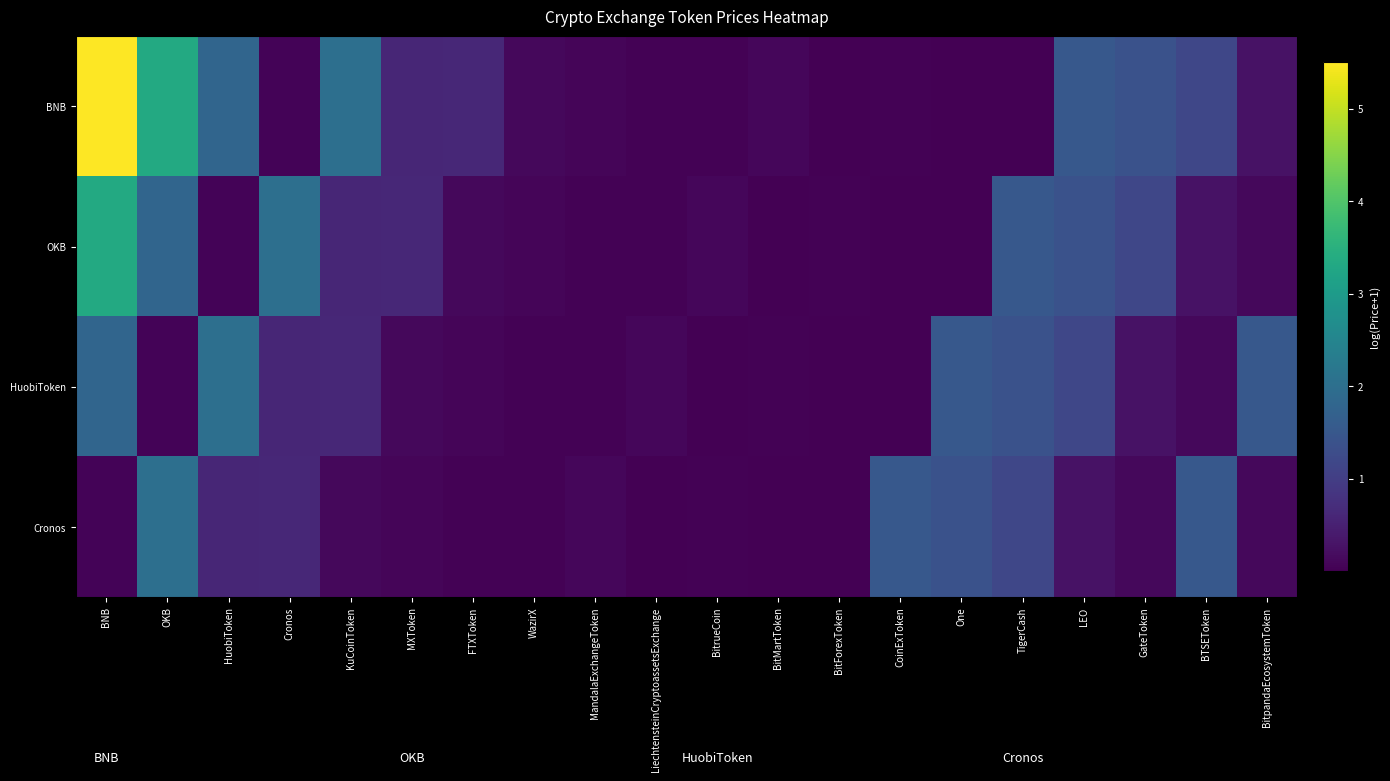

At which category is the sum across all series the highest?

BNB